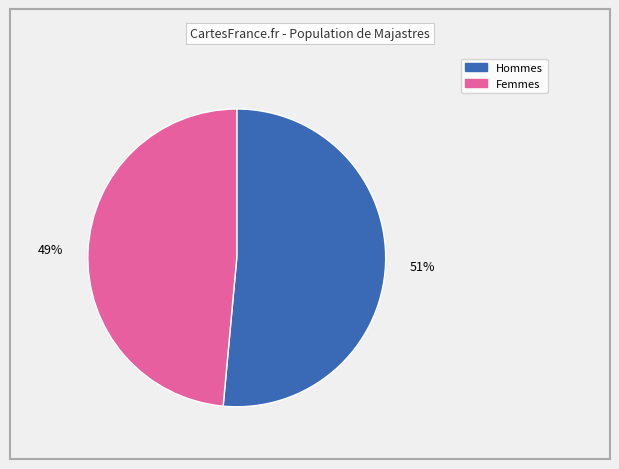

The Femmes slice represents 55% of the pie. True or false?

False